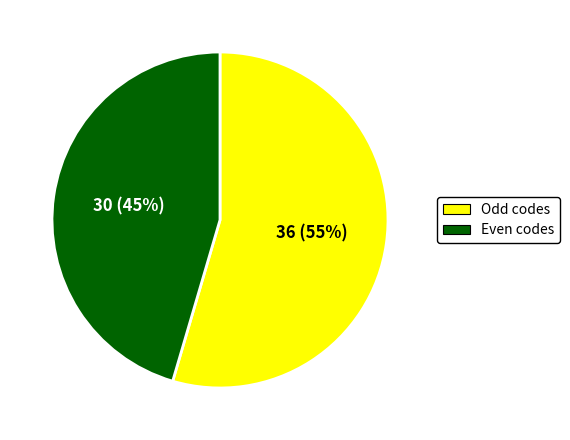

Combined, do Odd codes and Even codes account for over 50%?

Yes